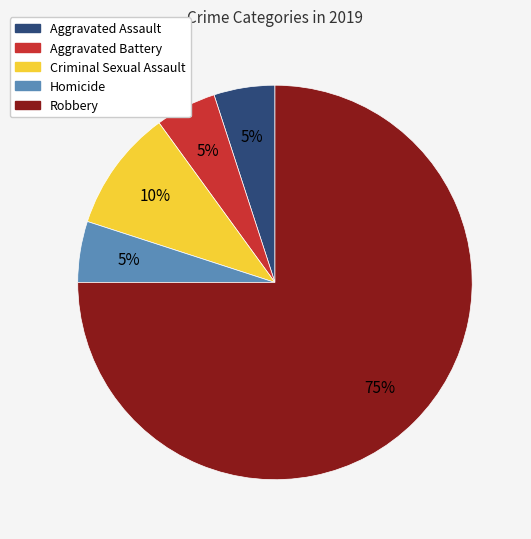

How many slices are in this pie chart?

5